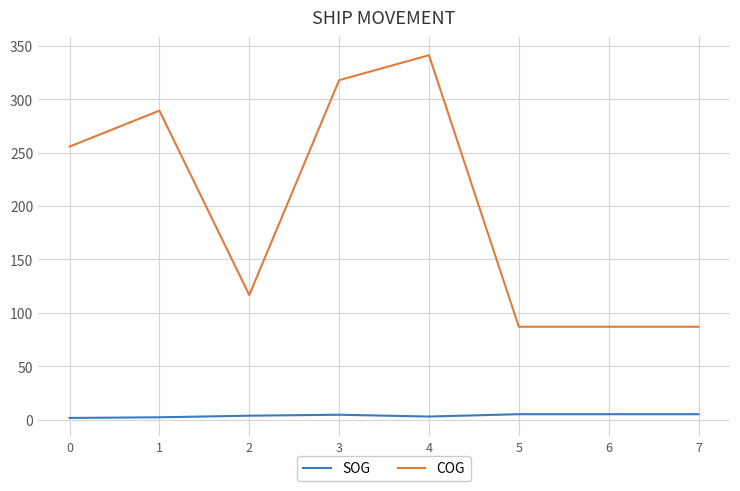

What is the lowest value of the COG series?

87.0